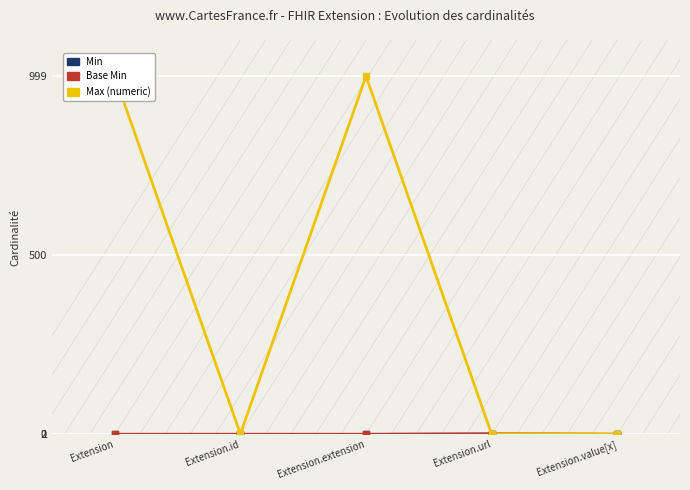

Between Extension and Extension.value[x], which is larger?

Extension